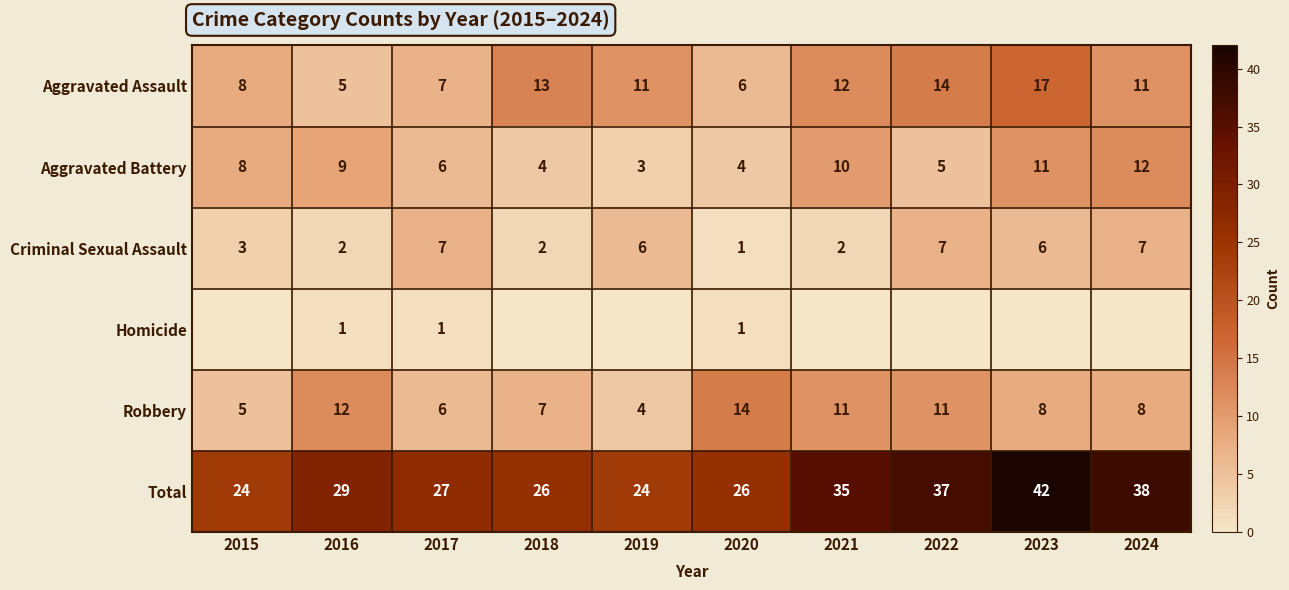

What is the spread (max minus min) of values at 2020?

25